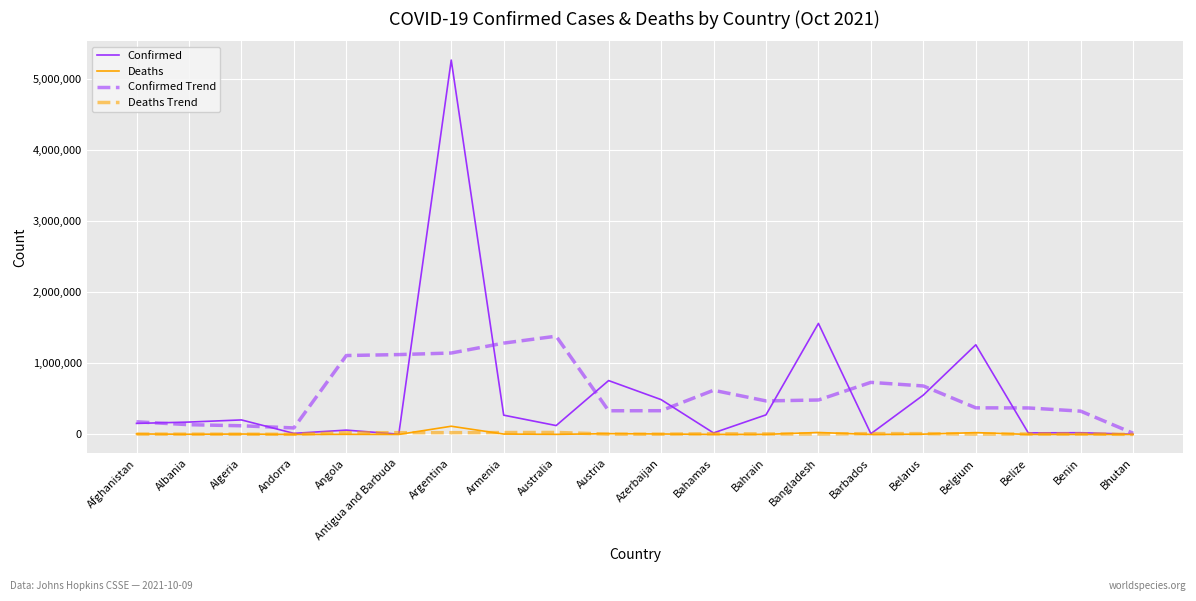

Which series has the largest range (max minus min)?

Confirmed